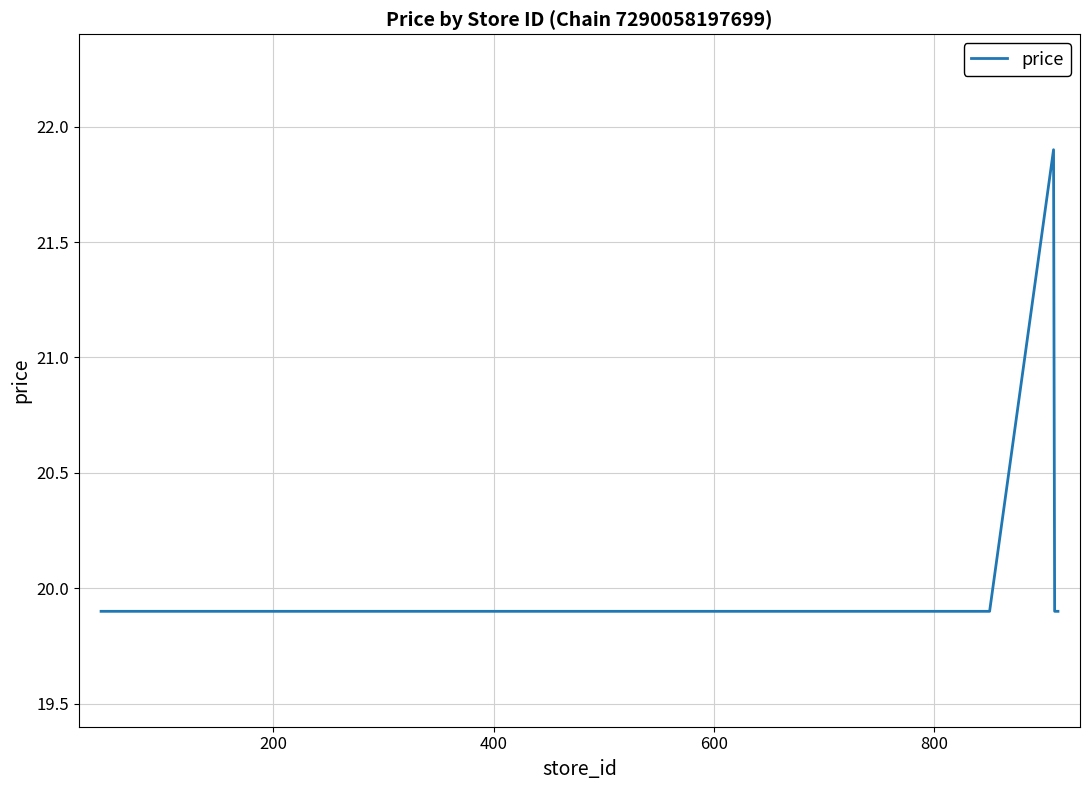

What is the greatest value displayed?

21.9